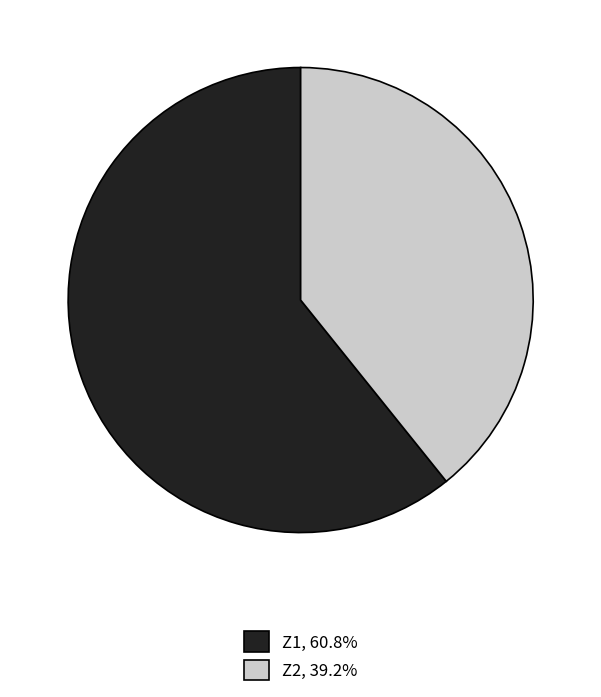

Rank the categories by value from lowest to highest.

Z2, Z1